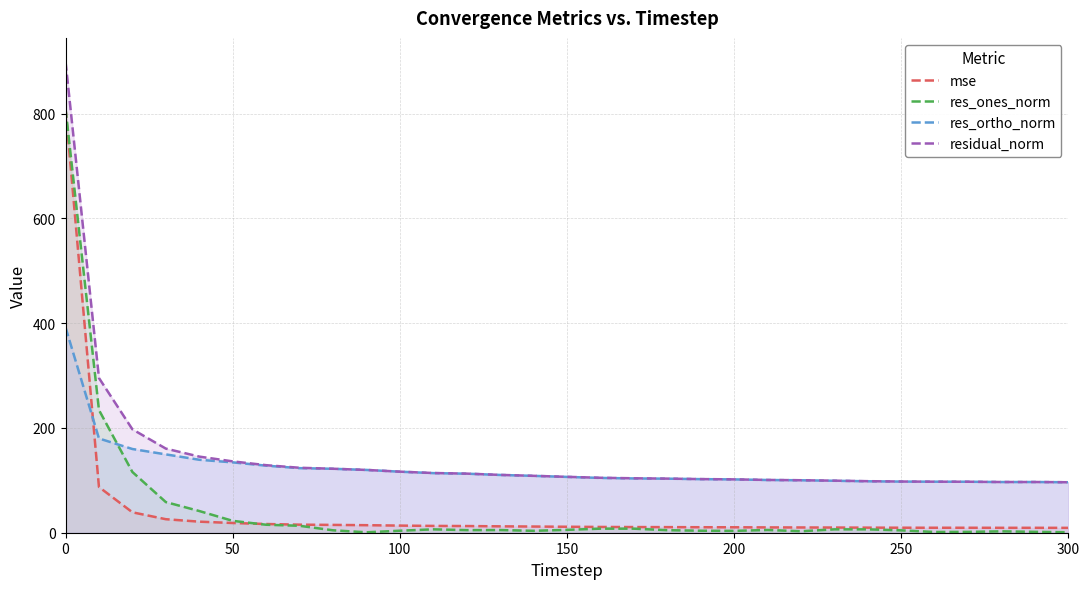

Between 50 and 100, which series saw the biggest shift?

residual_norm